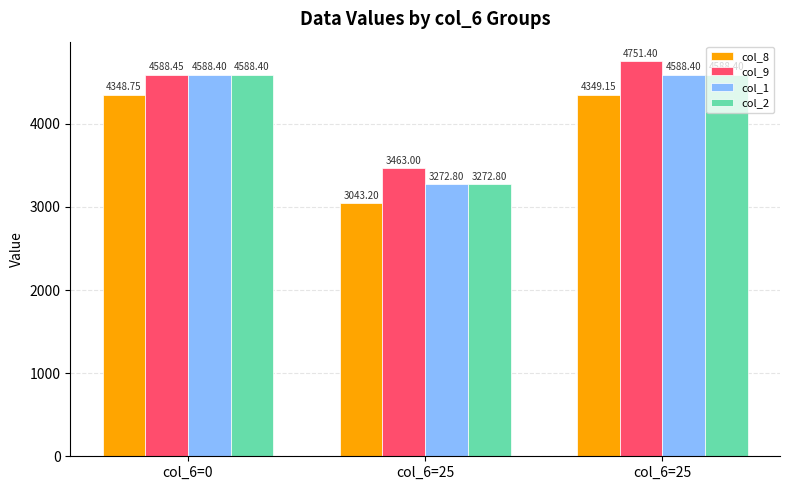

Where does the col_9 series first go above 4588?

col_6=0